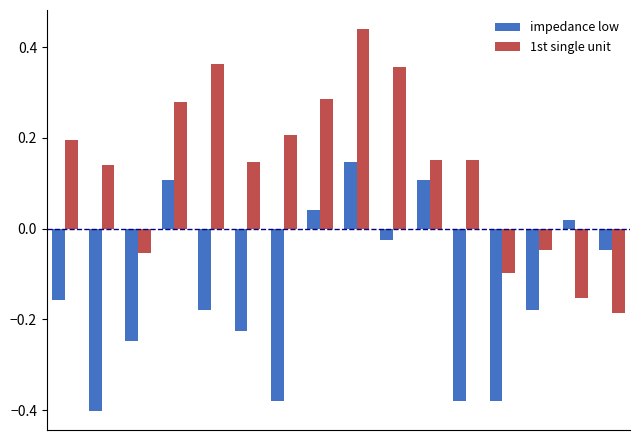

At how many categories does at least one series exceed 0?

12